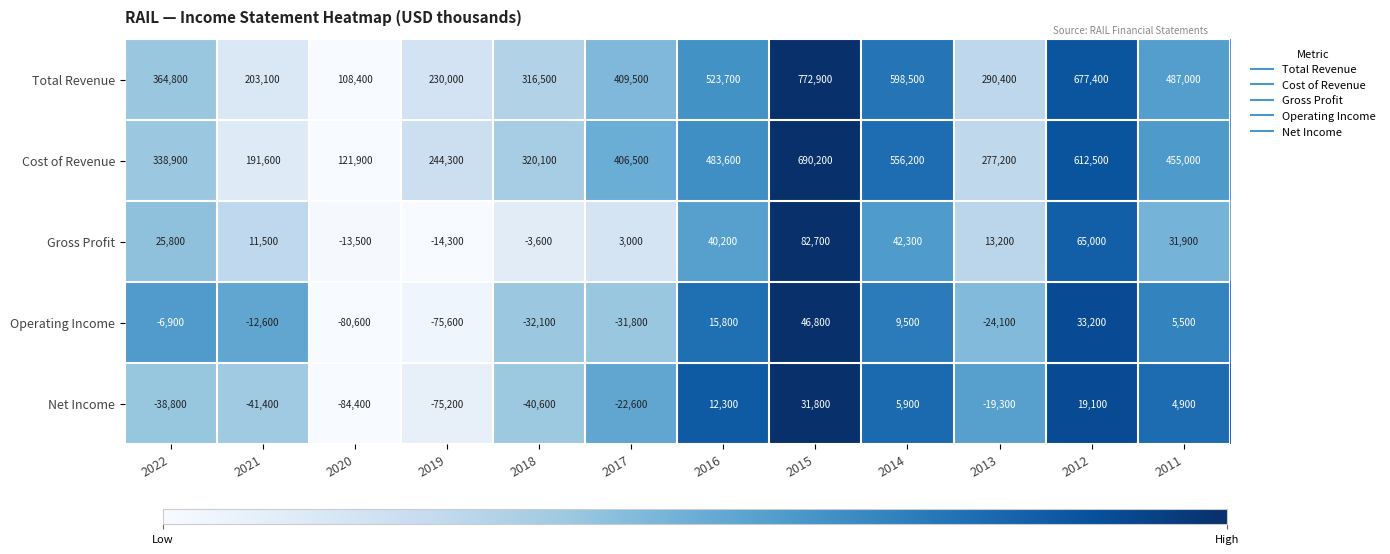

At 2013, list the series in order from smallest to largest.

Operating Income, Net Income, Gross Profit, Cost of Revenue, Total Revenue